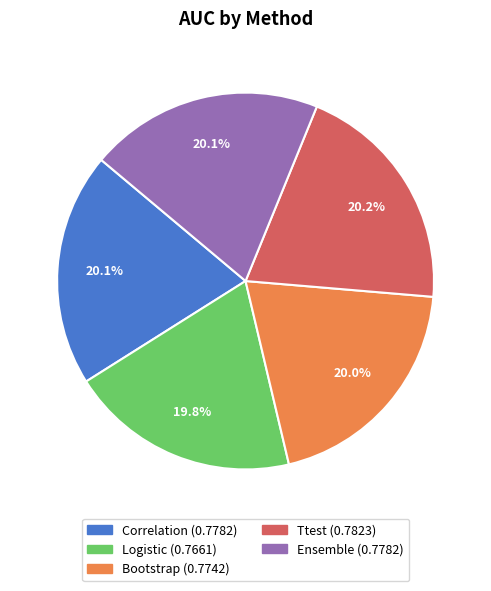

What is the total percentage of Logistic and Bootstrap?

39.7%